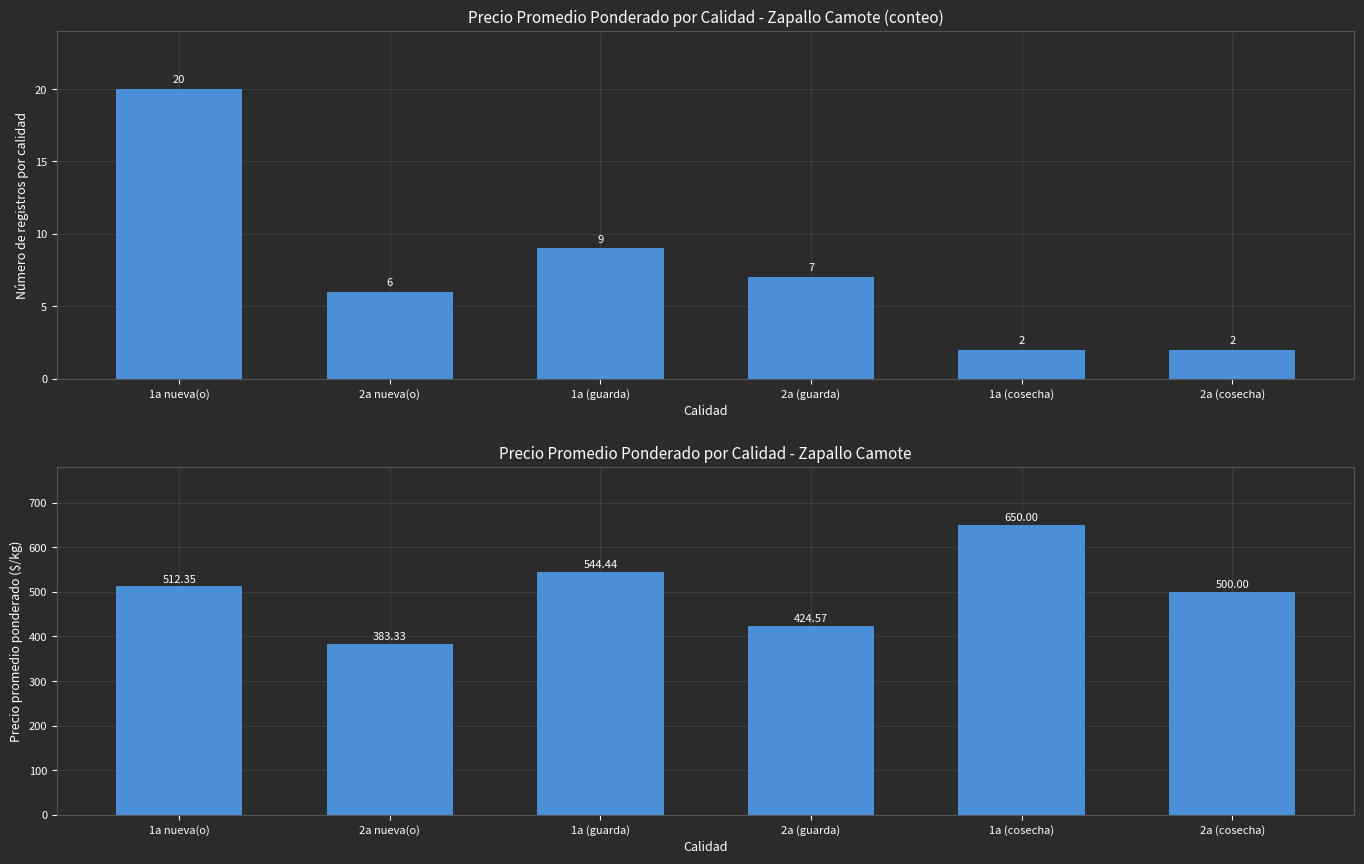

What is the total value across all series at 2a nueva(o)?

389.3